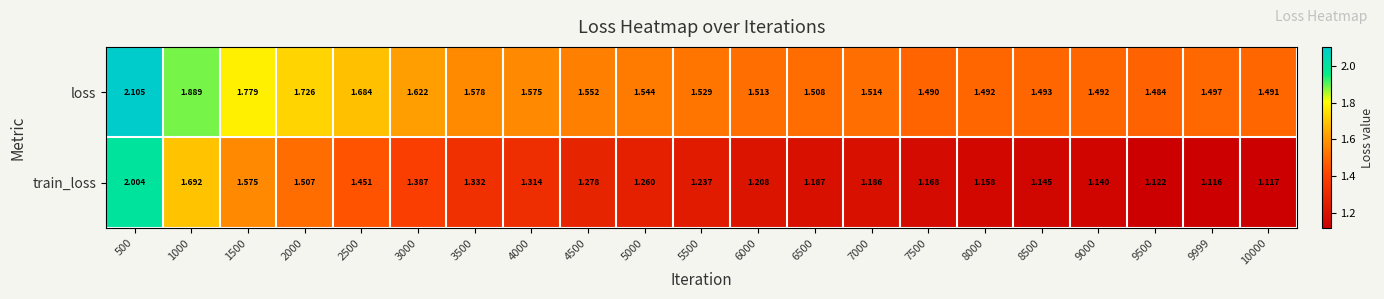

Which series has the widest spread of values?

train_loss